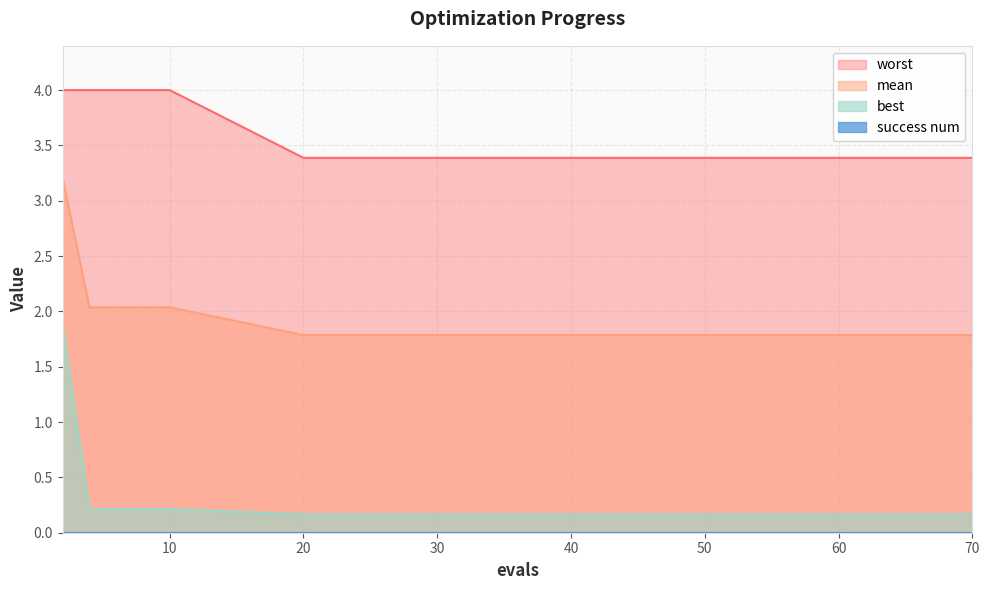

What is the total value across all series at 8?

6.3